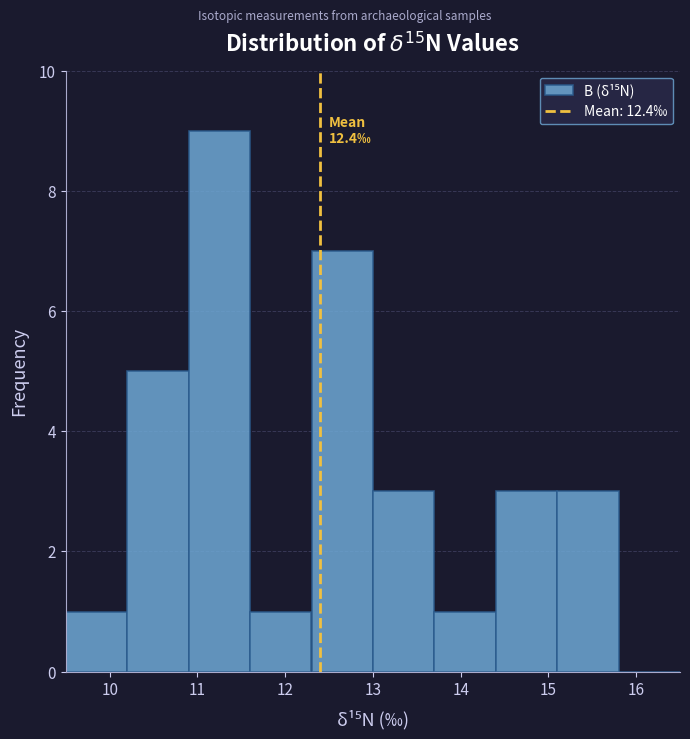

Over which range of the x-axis is the bar tallest?

10.9 to 11.6